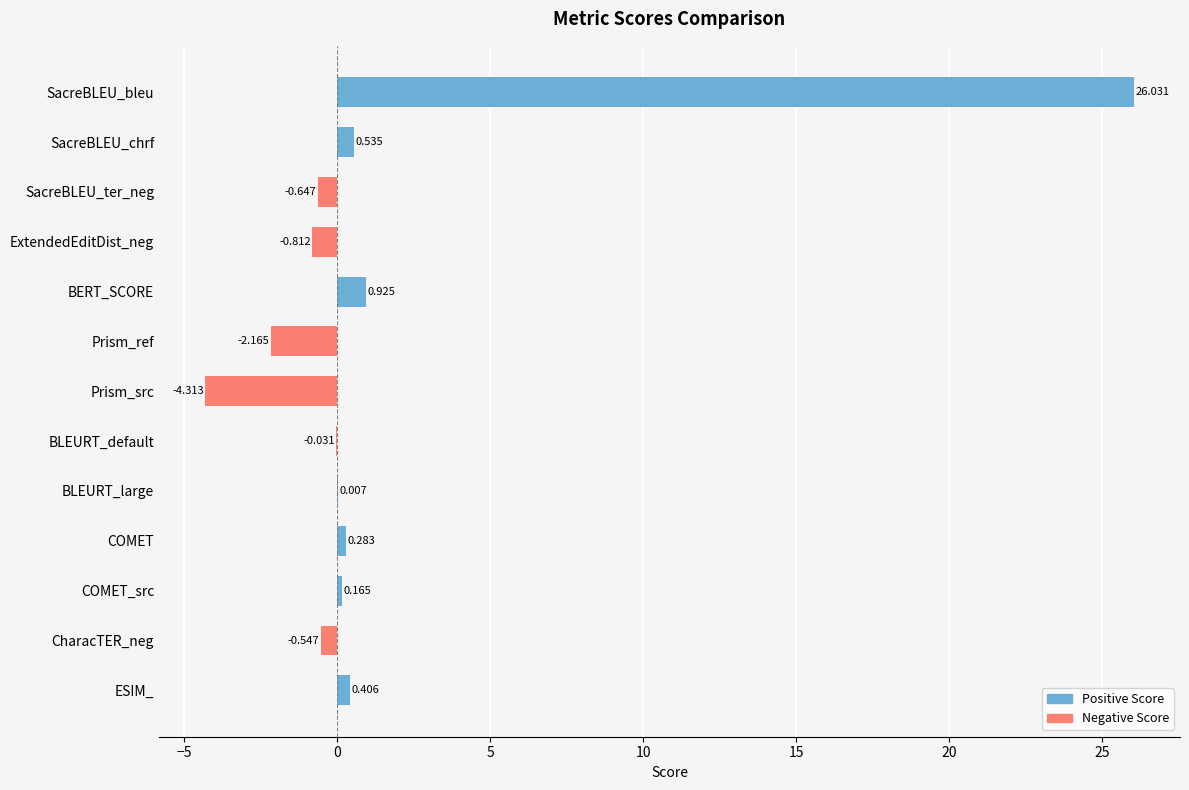

The chart shows a value of 26.0 at SacreBLEU_bleu. True or false?

True